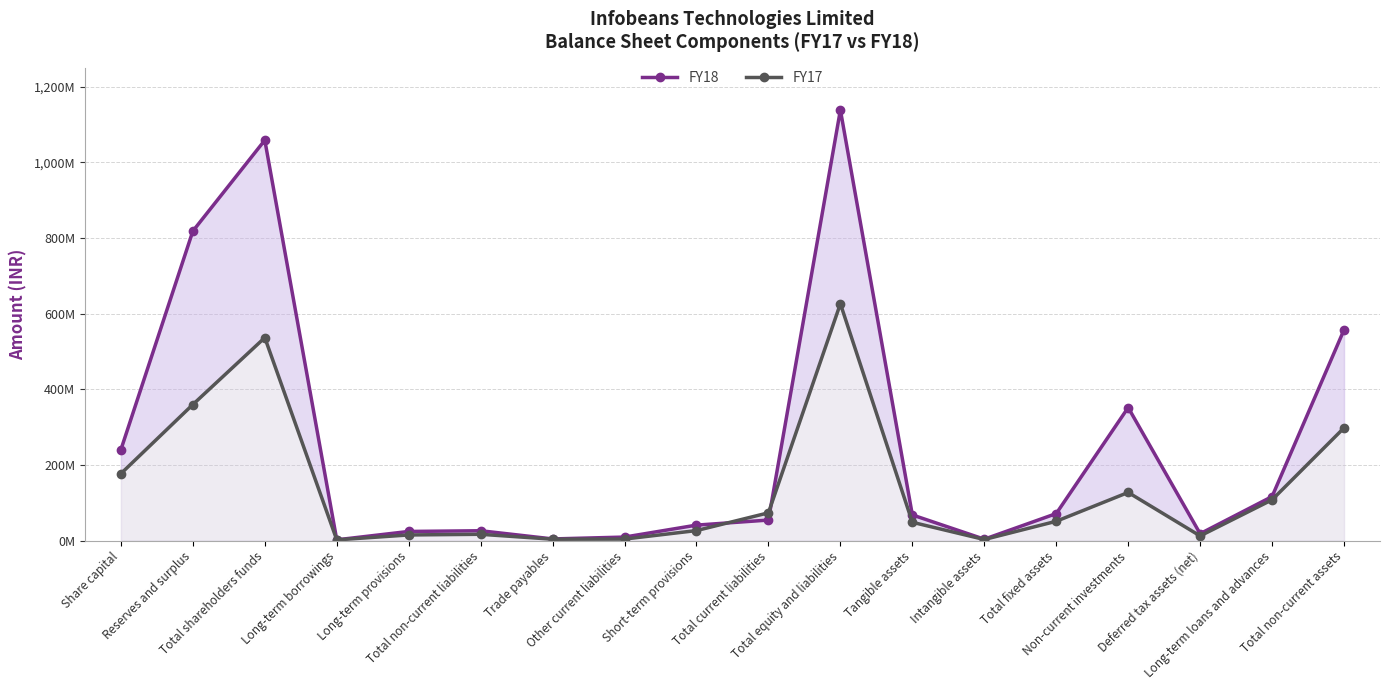

What is the value of the FY17 point at the 11th from the left?

625904226